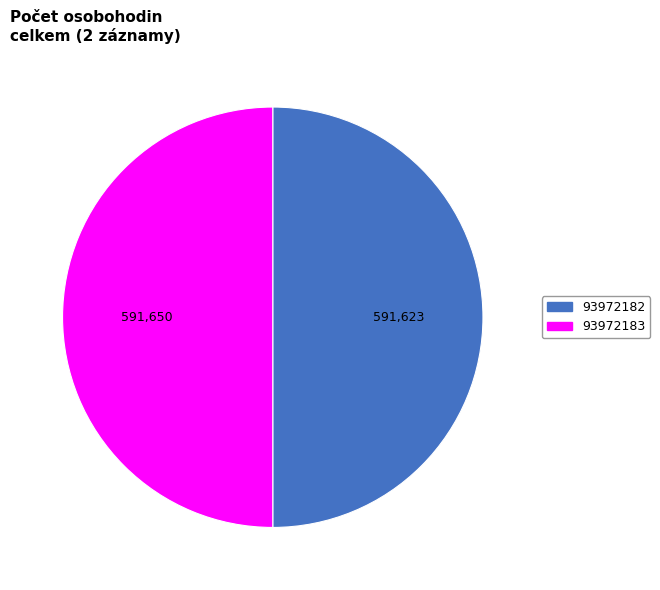

What is the ratio of the value at 93972182 to the value at 93972183?

1.0